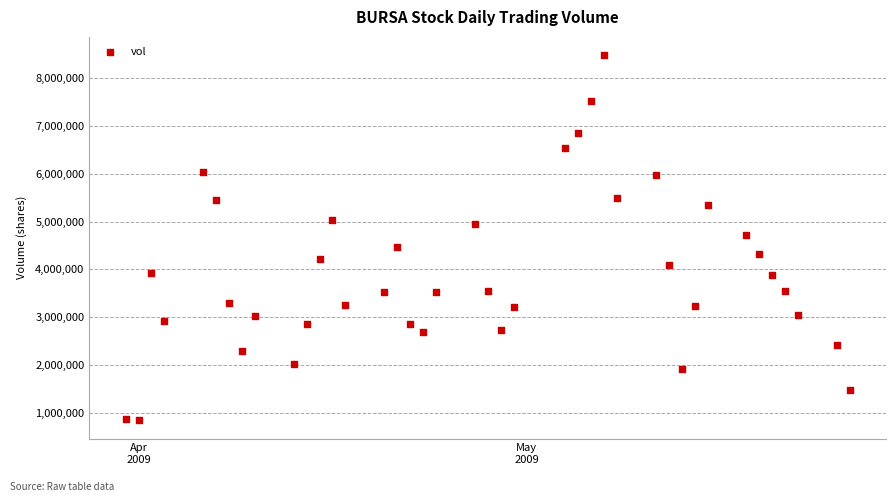

What is the range of X values (max minus min)?

56